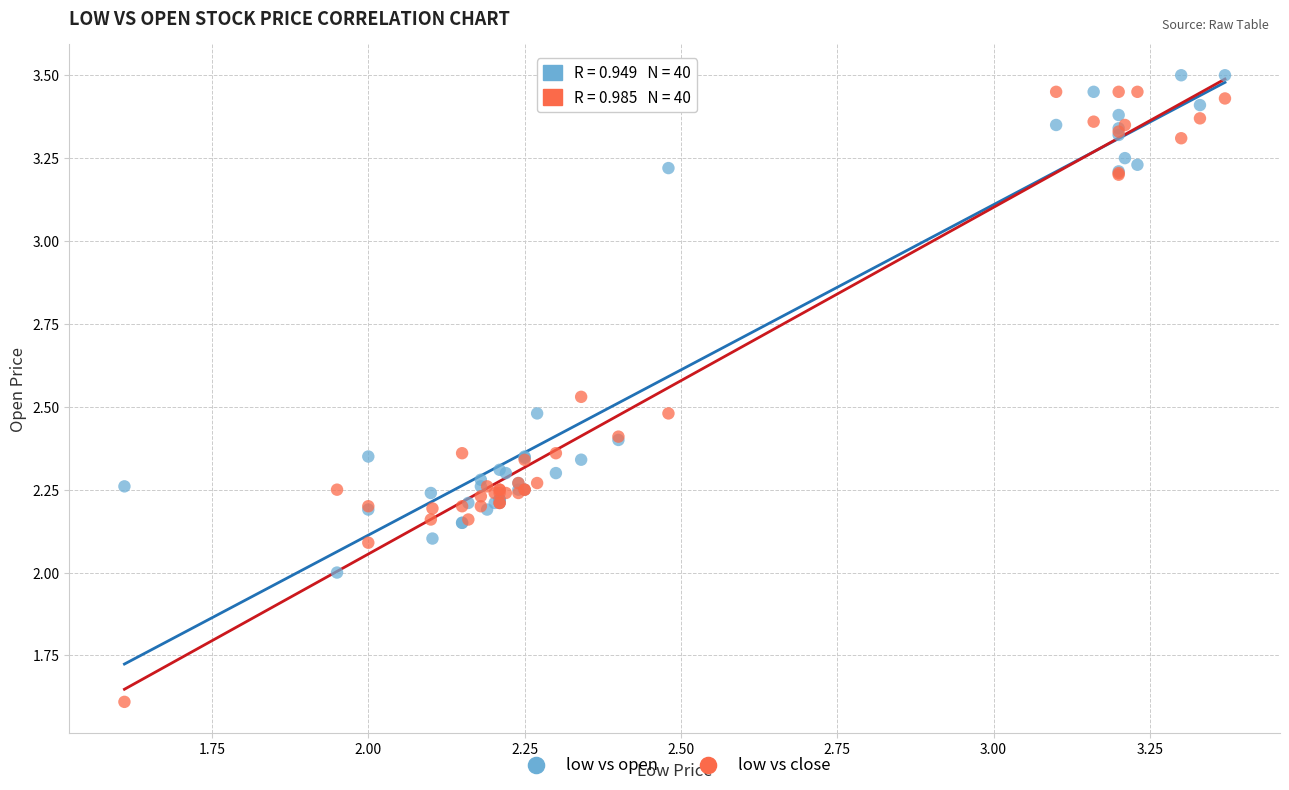

Which series has the widest spread of Y values?

low vs close